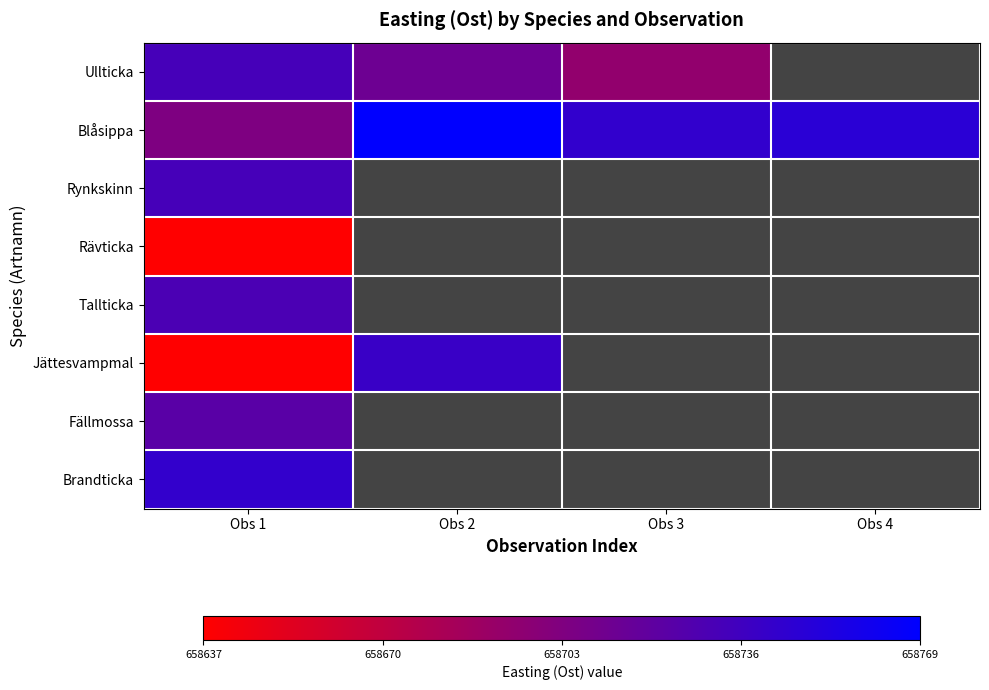

How many values in Tallticka are above zero?

1